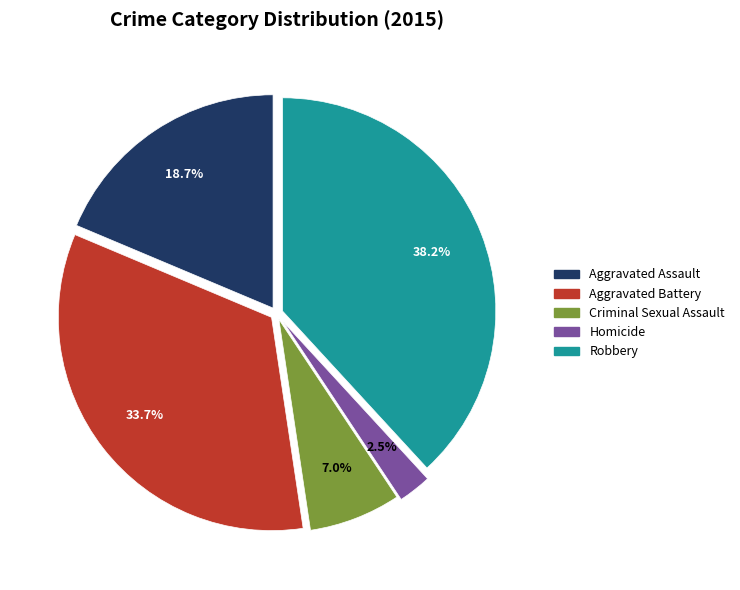

To the nearest percent, what is the difference between the Aggravated Assault and Robbery slice percentages?

19%